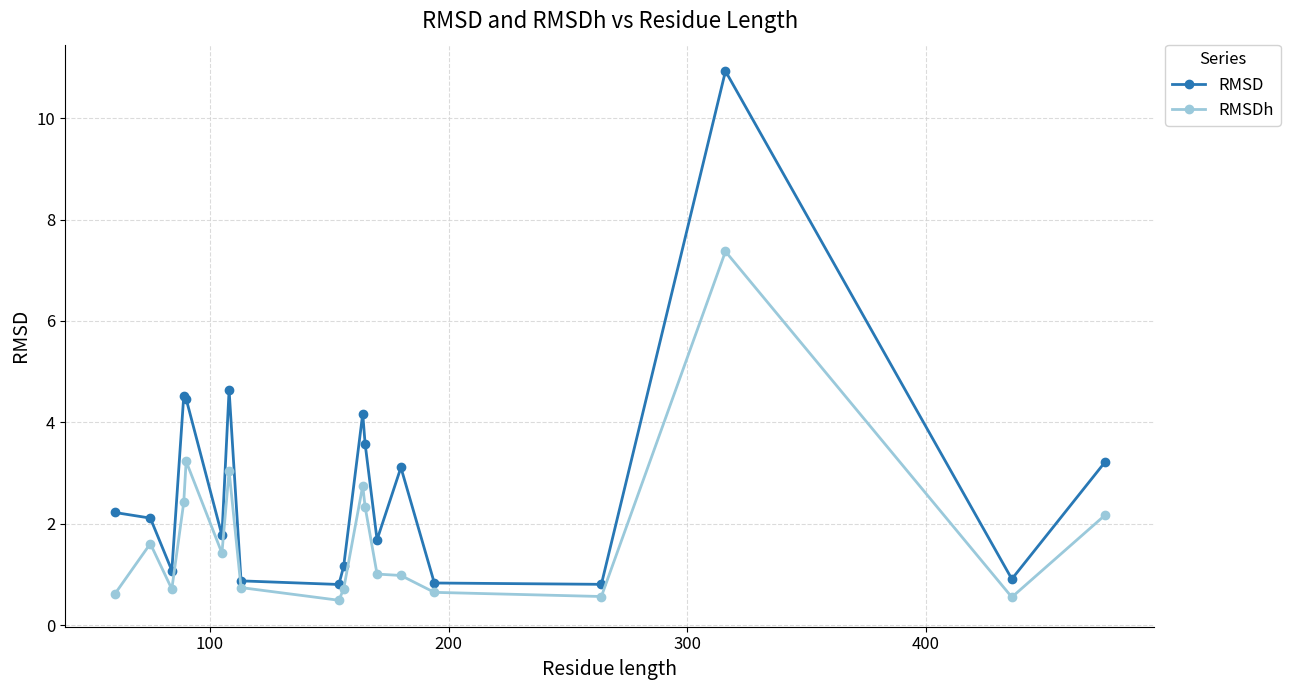

What is the maximum value shown in the chart?

10.9